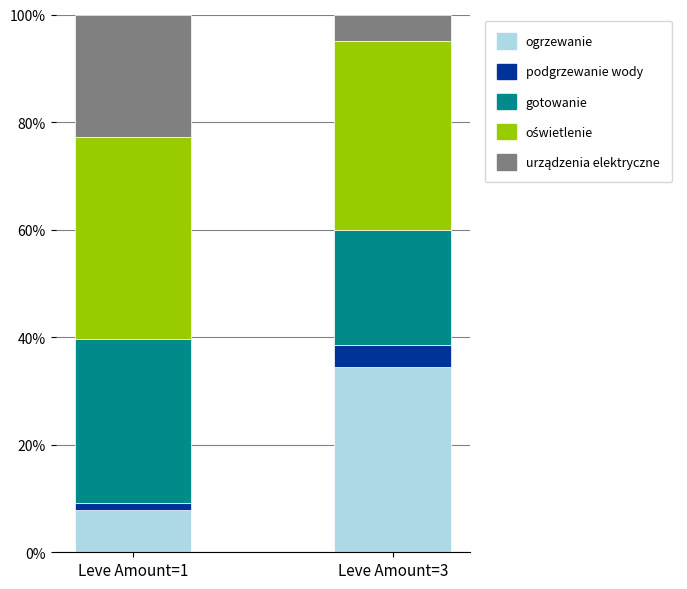

What is the total value across all series at Leve Amount=3?

100.0